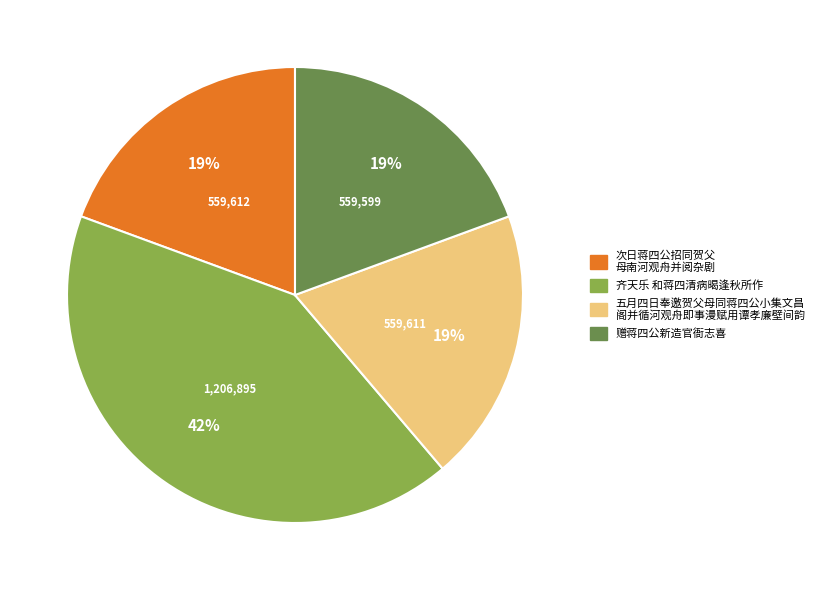

Count the number of slices in the pie.

4